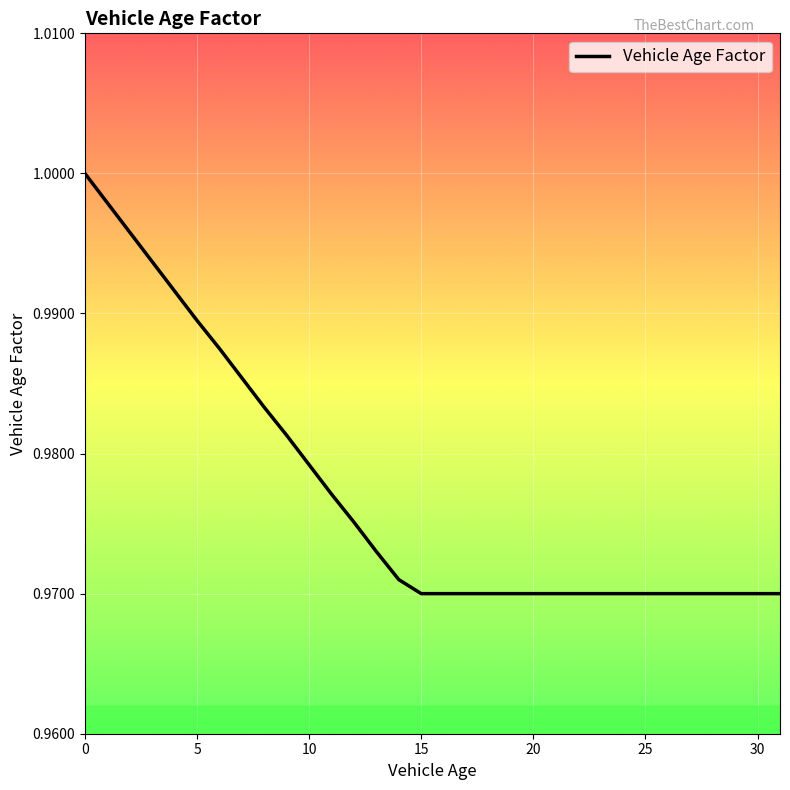

What is the value of the 2nd point from the left?

1.0